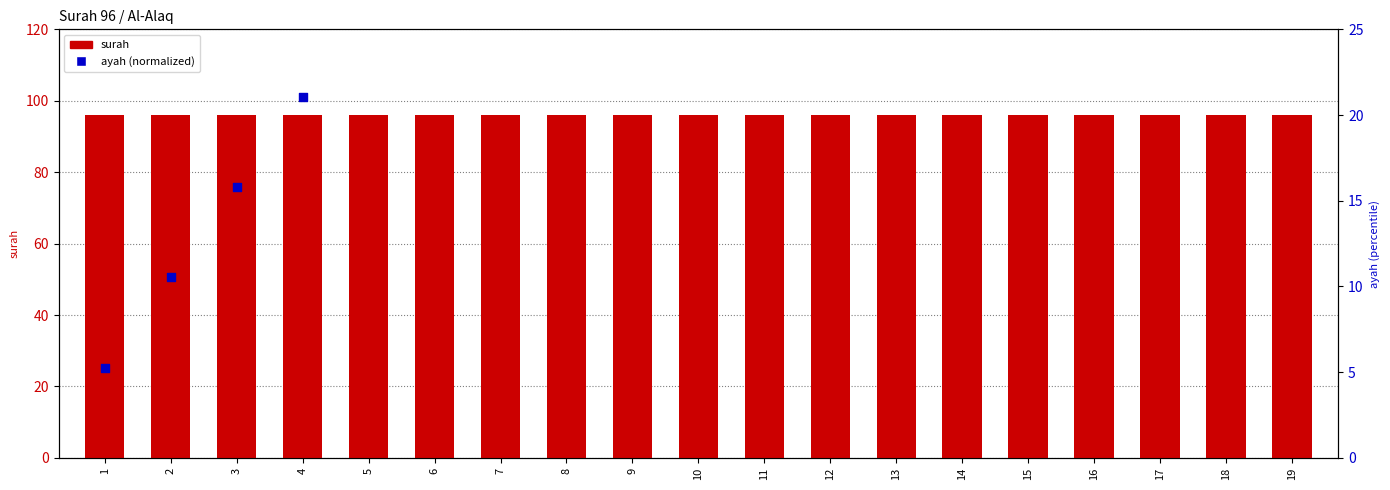

At how many categories does at least one series exceed 70?

19